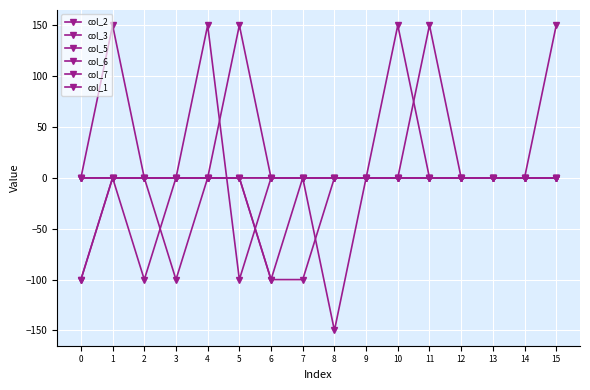

Which series has the largest total across all categories?

col_2